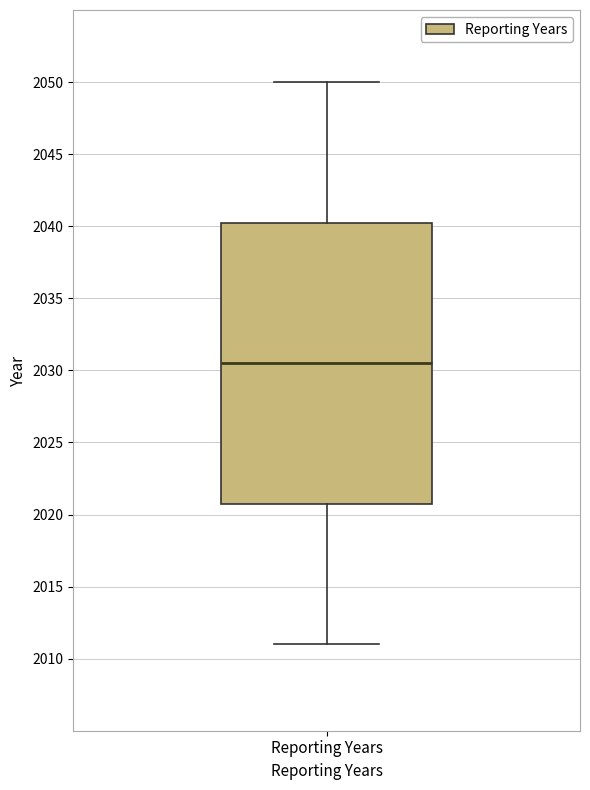

Transcribe this box plot: give where the median line is, the range the box spans, and where the two whiskers end, as read against the y-axis. The values are not printed on the chart, so give them approximately, as read against the axis.

median 2030.5, box 2021.0 to 2040.5, whiskers 2011.0 to 2050.0